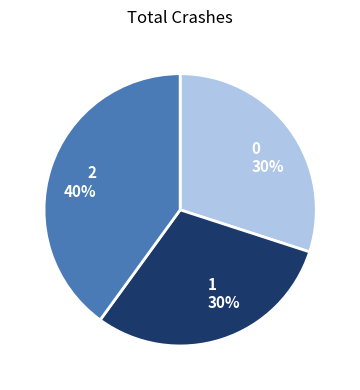

How many slices are in this pie chart?

3